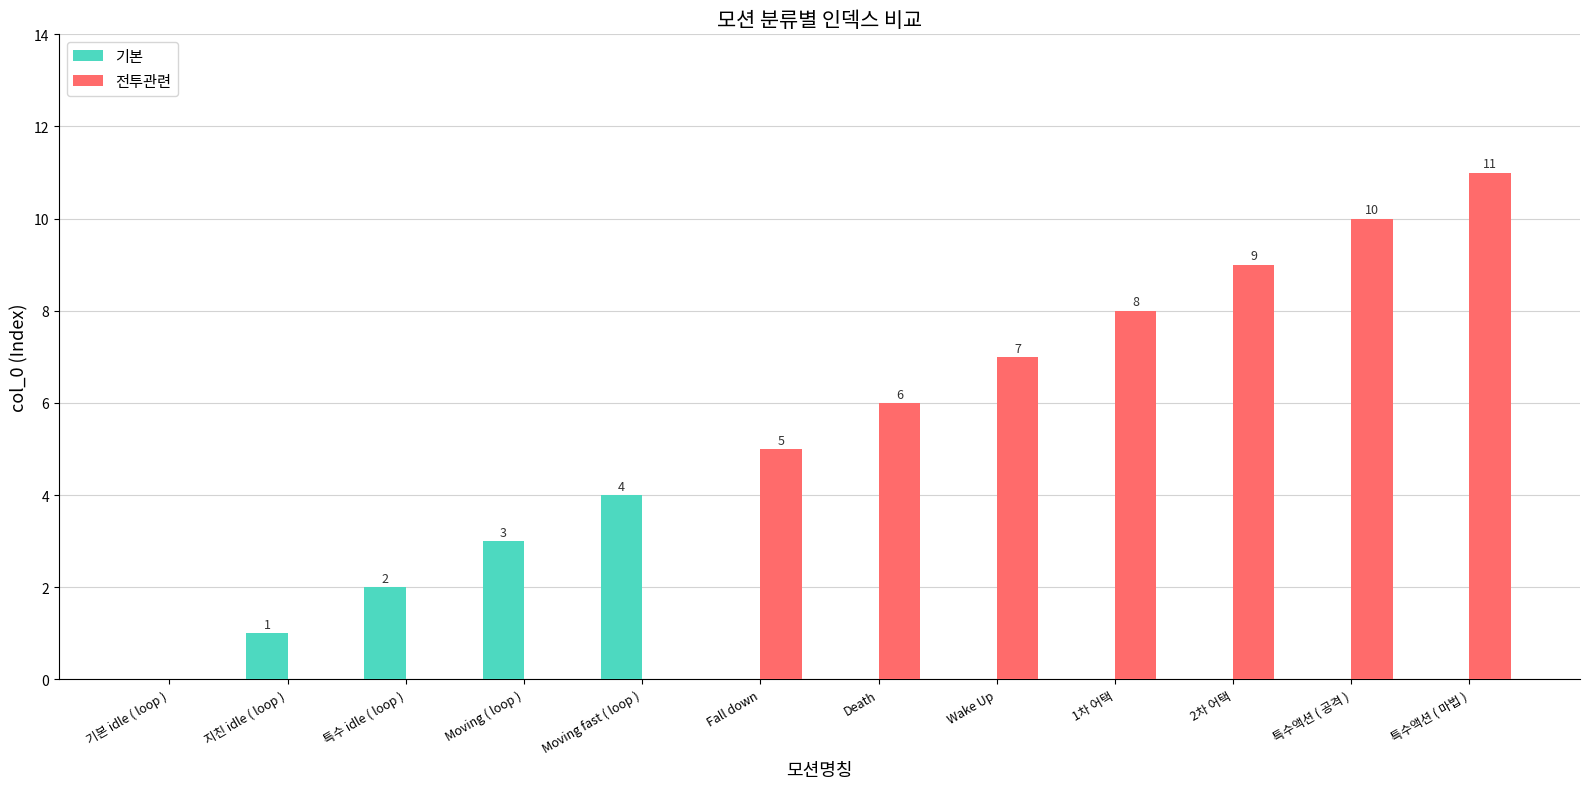

What is the total value across all series at 특수액션 ( 마법 )?

11